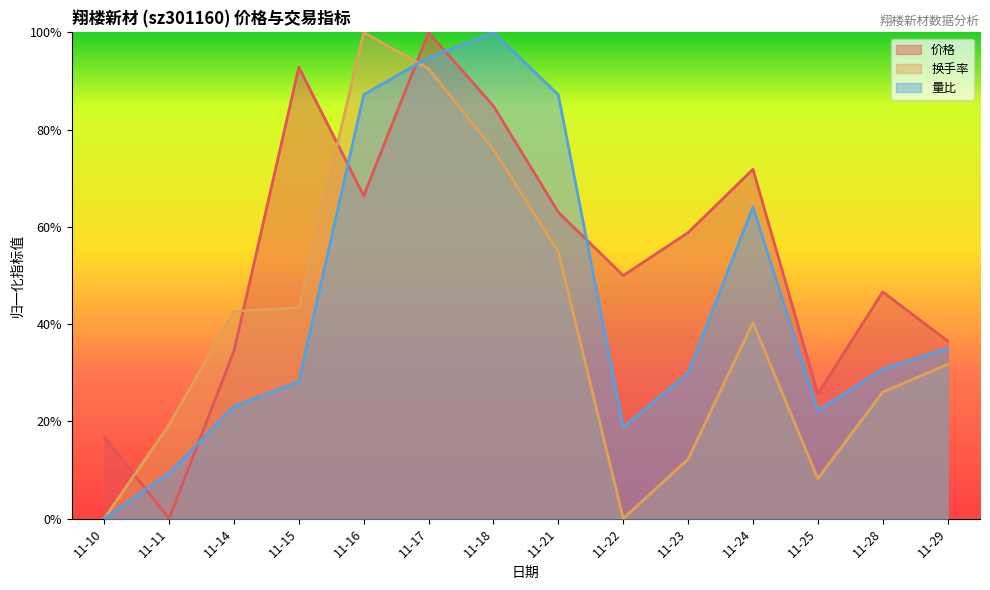

The 量比 series shows 0.3 at 11-17. True or false?

False